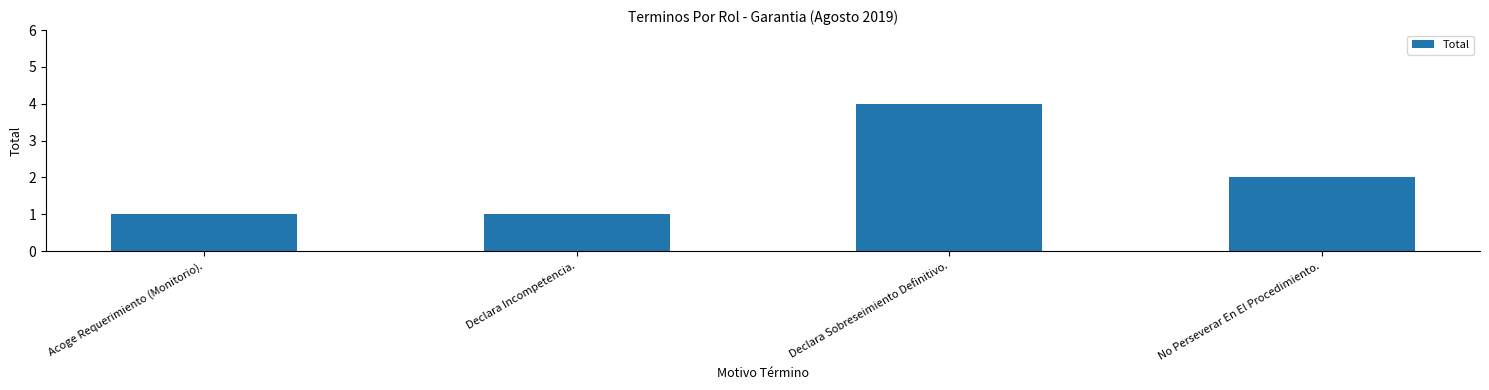

What is the label of the 3rd bar from the right?

Declara Incompetencia.